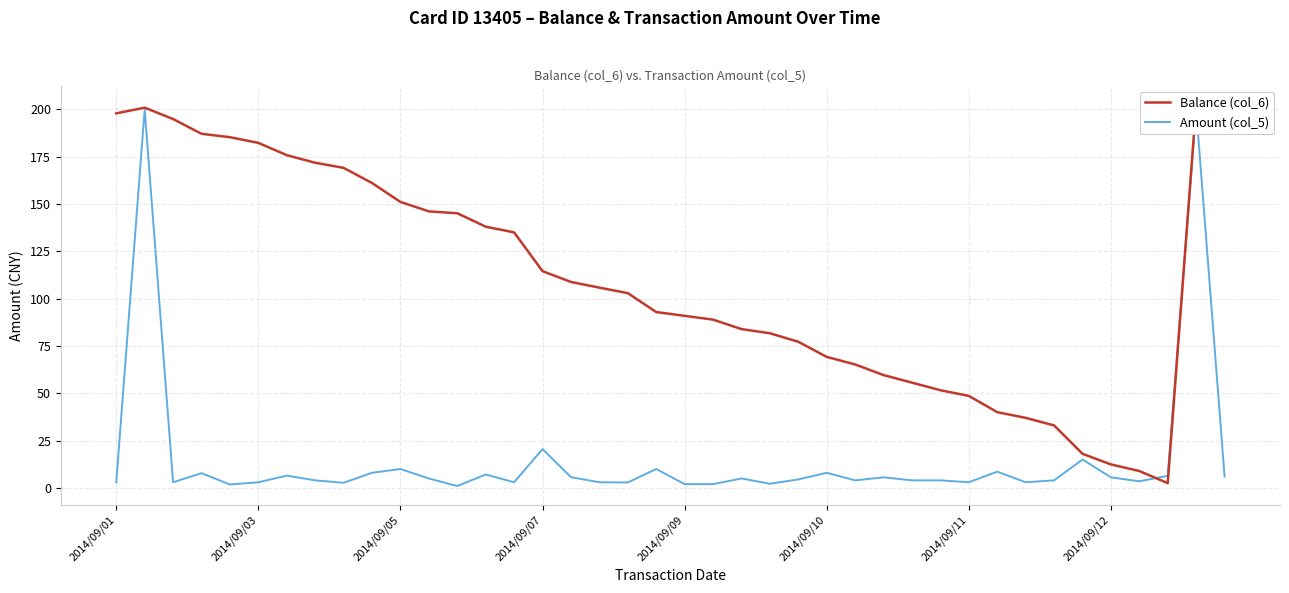

Which series has the largest Y range (max minus min)?

Balance (col_6)